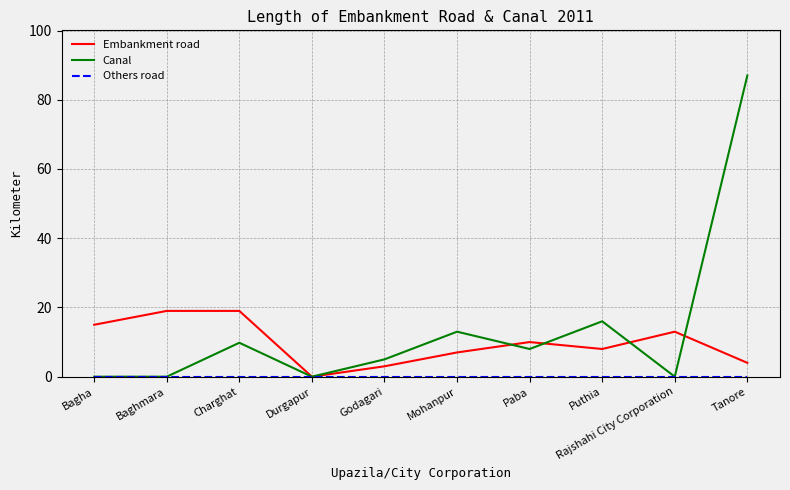

Which series has the largest range (max minus min)?

Canal